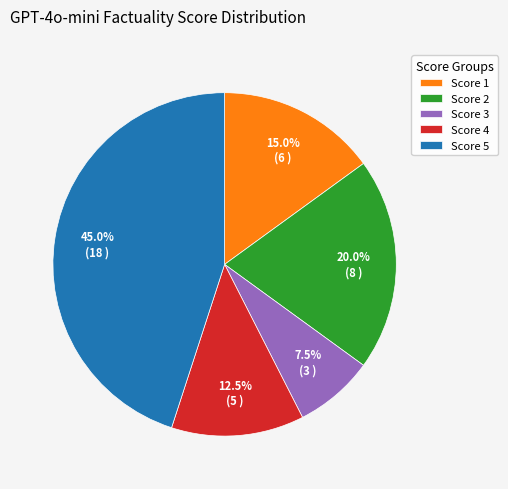

What is the largest slice in the pie chart?

Score 5